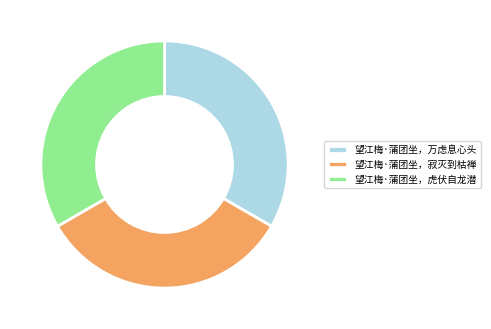

Is 望江梅·蒲团坐，寂灭到枯禅 the majority of the pie?

No